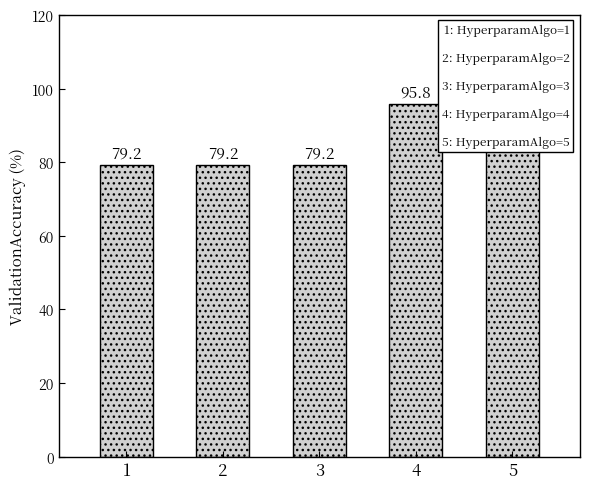

What is the average value?

86.7